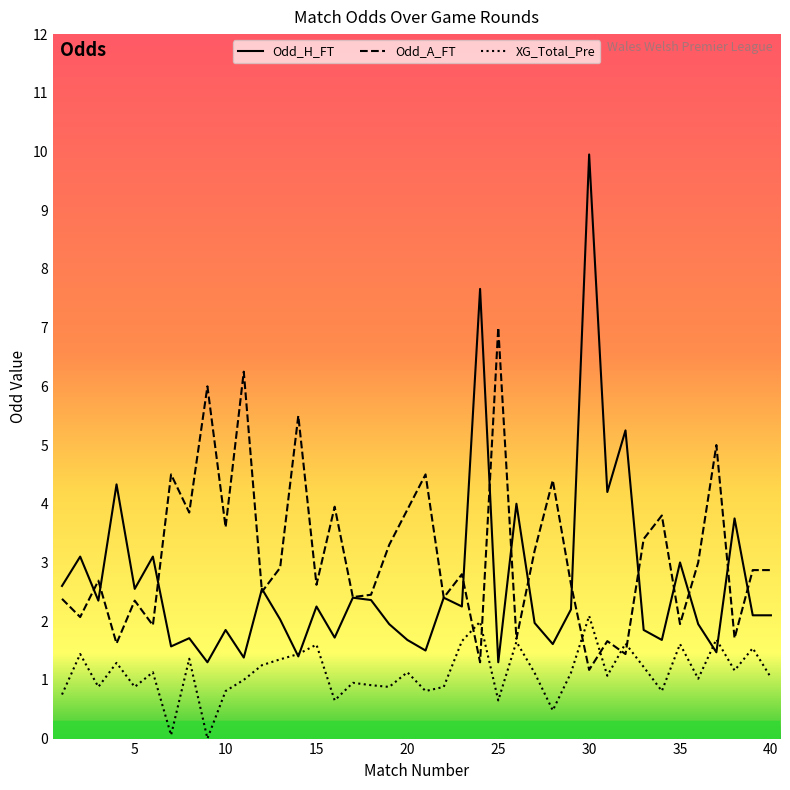

What is the highest value of the XG_Total_Pre series?

2.1